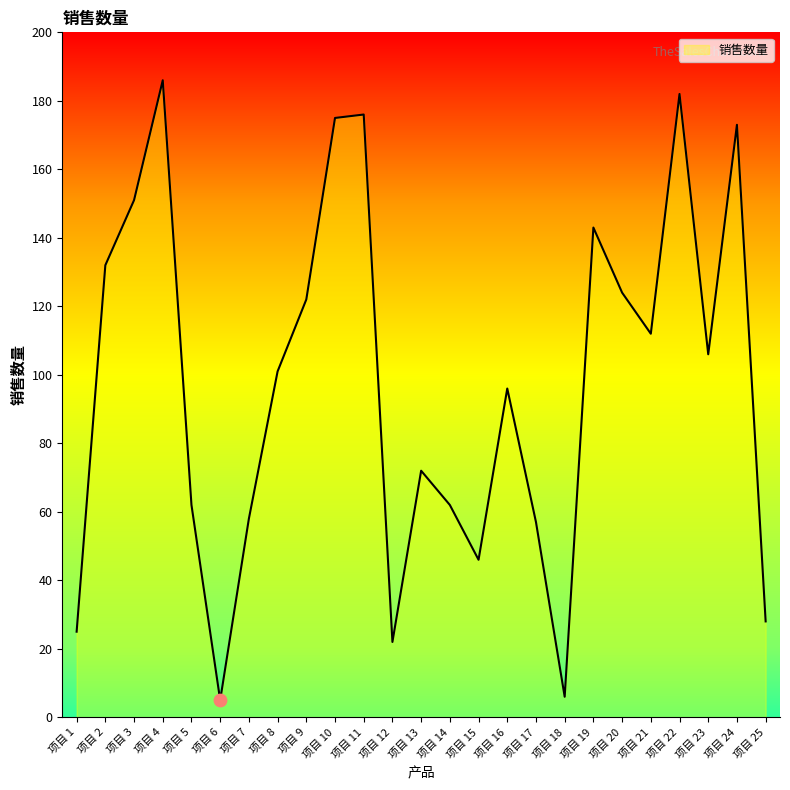

Between 项目 22 and 项目 14, which is larger?

项目 22